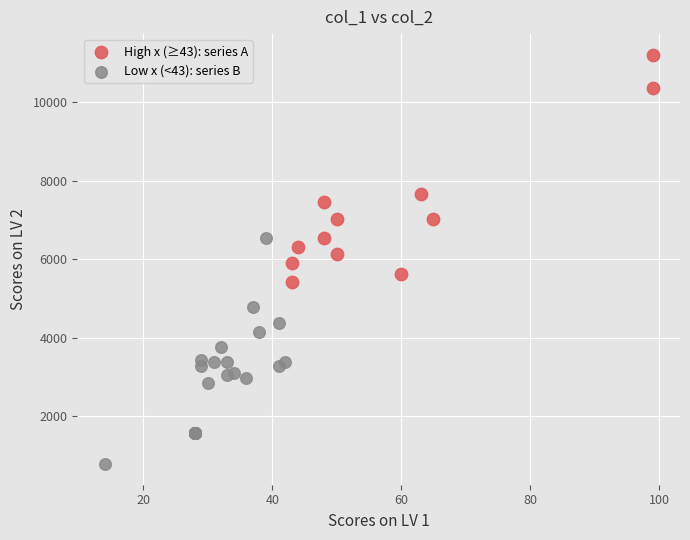

Which series reaches the minimum Y coordinate?

Low x (<43): series B